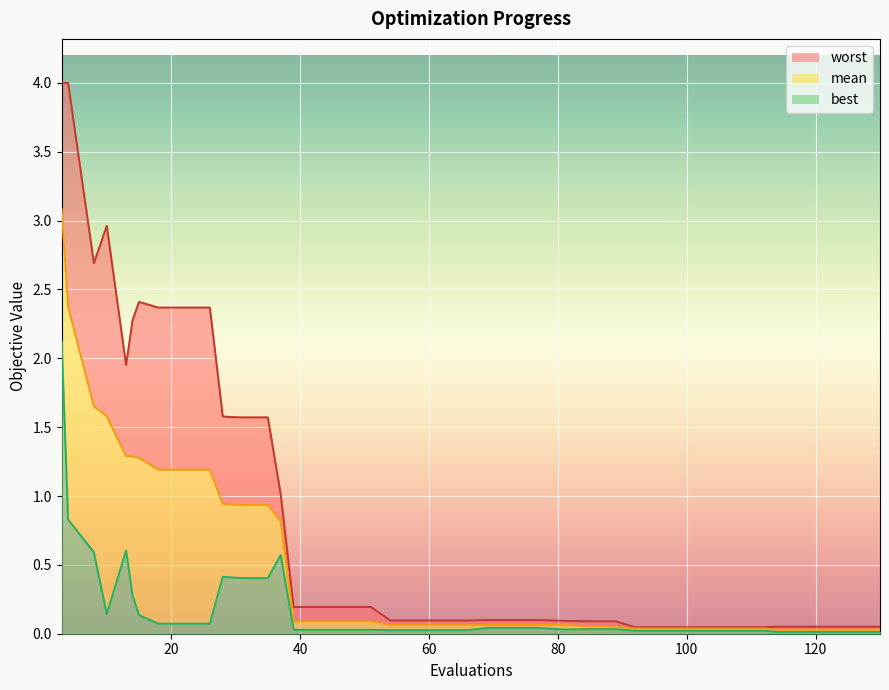

What is the maximum value for best?

2.1